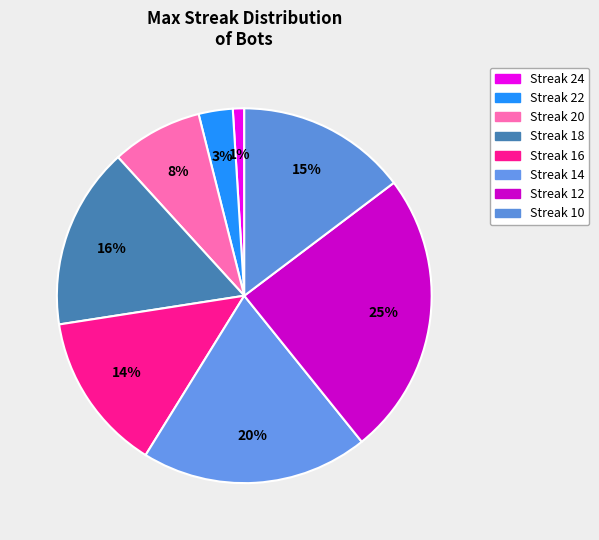

How many slices are in this pie chart?

8